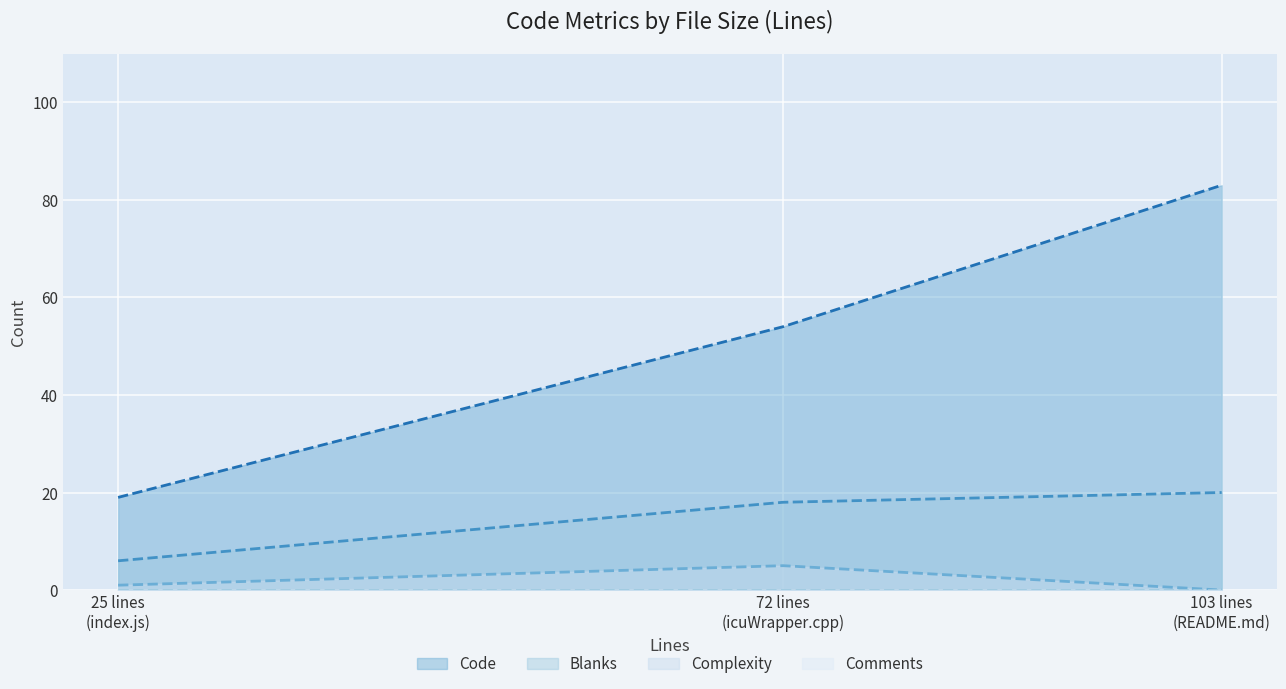

Which series has the largest total across all categories?

Code